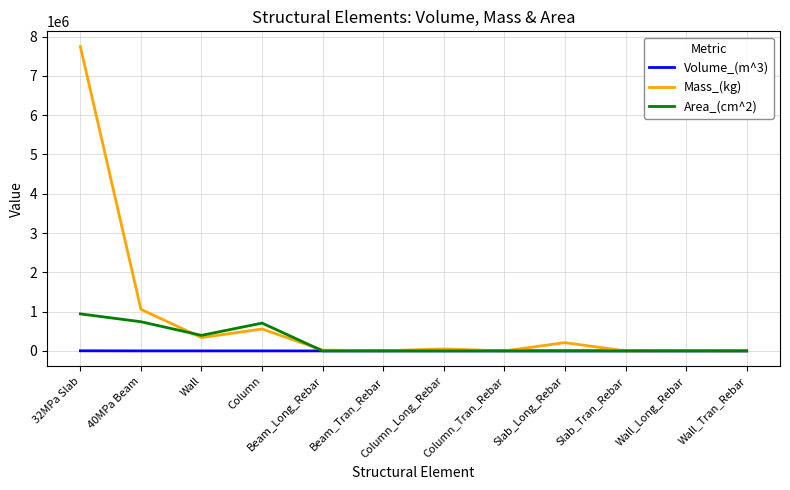

List the series in order of their overall mean, highest first.

Mass_(kg), Area_(cm^2), Volume_(m^3)